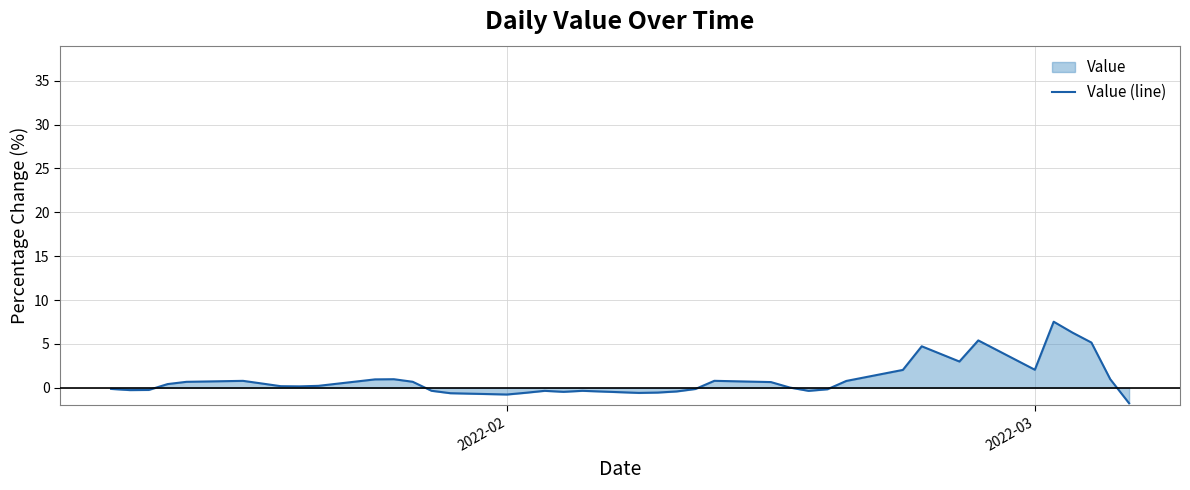

What is the difference between the maximum and minimum values?

9.3